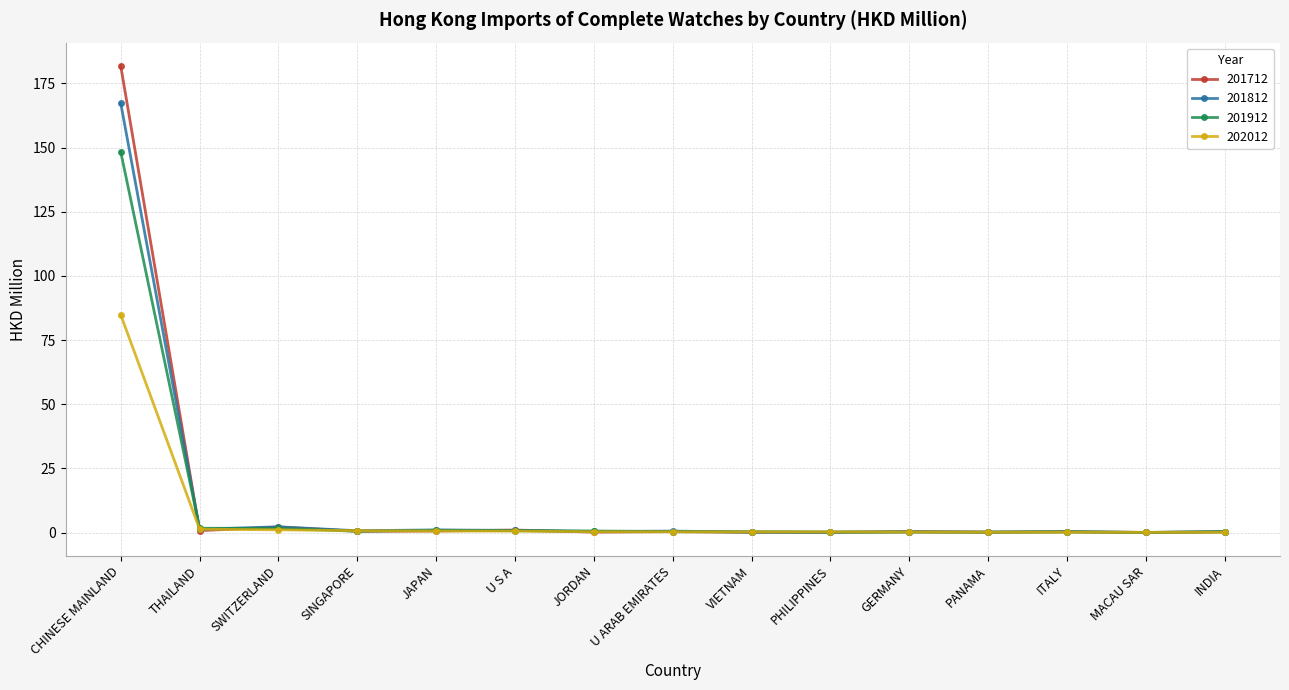

What is the total value across all series at ITALY?

1.0